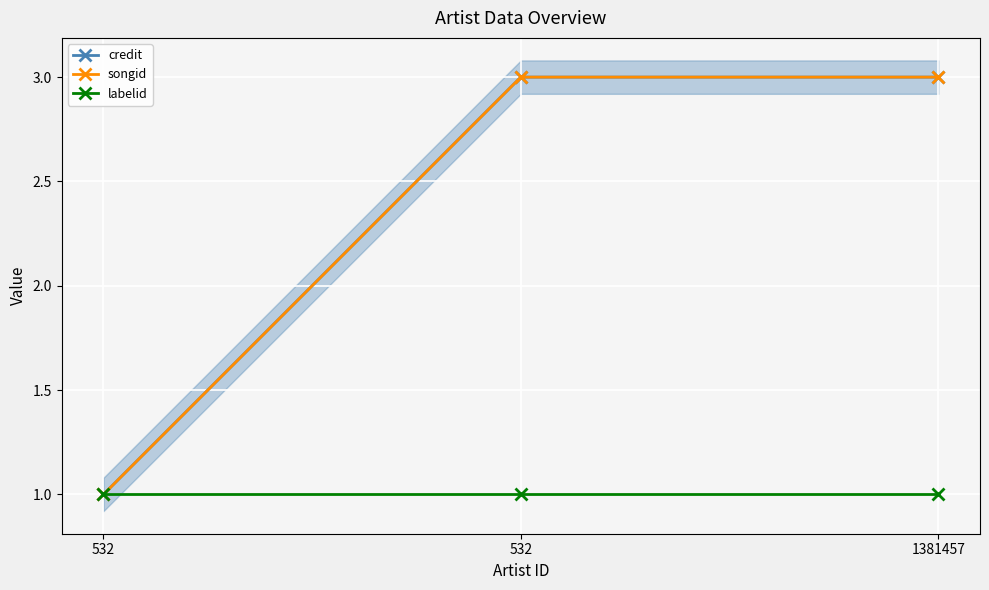

What is the total value across all series at 1381457?

7